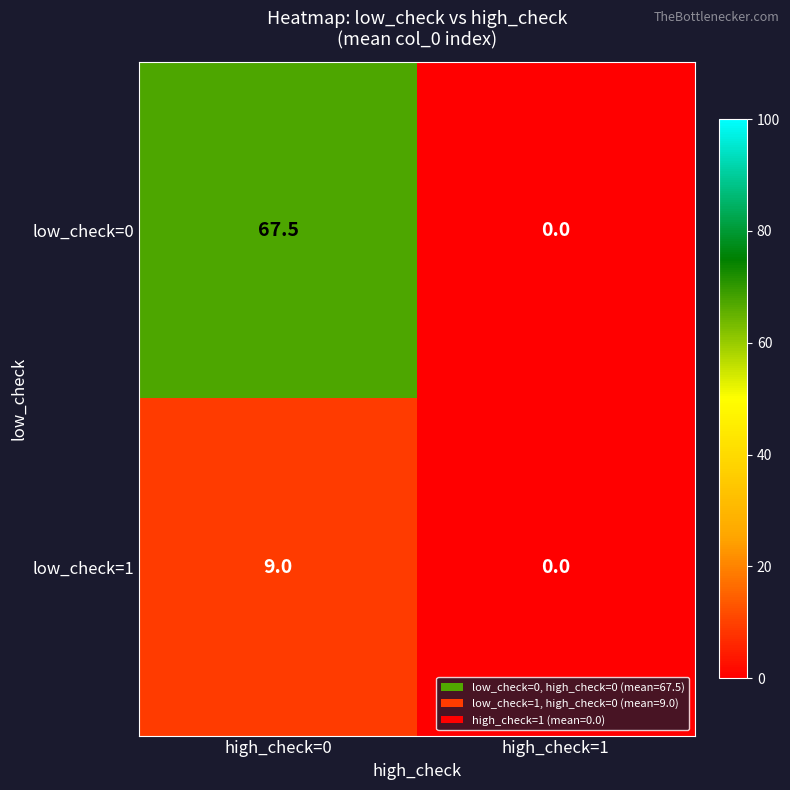

At which label is low_check=1 closest to 4?

high_check=1